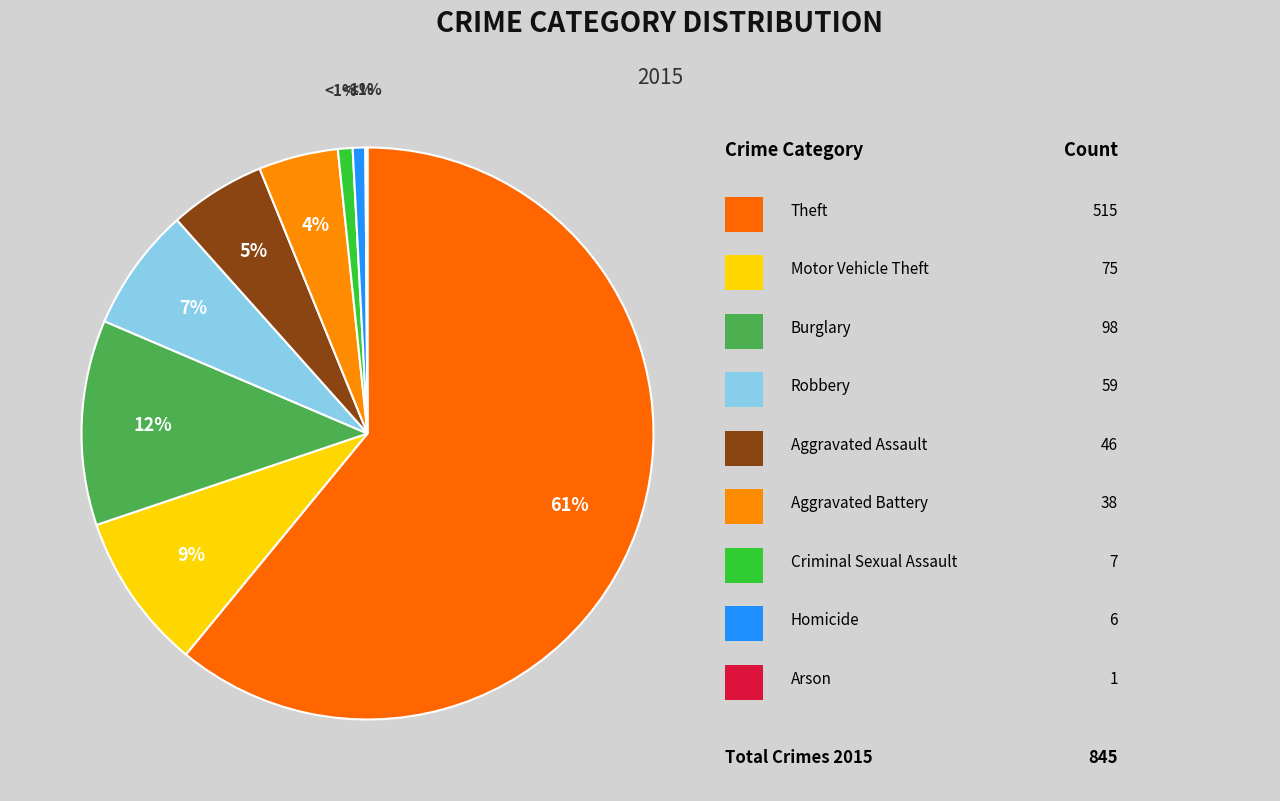

What percentage is the Aggravated Assault slice, to the nearest percent?

5%